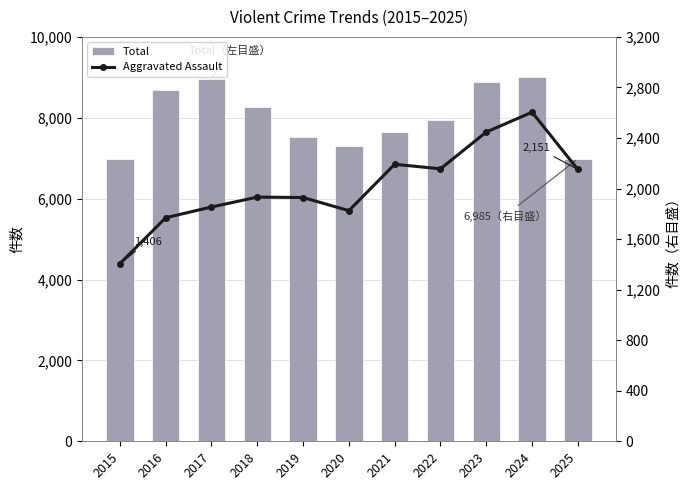

Reading left to right, extract all data points from this chart.

Total: 2015=6975	2016=8694	2017=8969	2018=8256	2019=7520	2020=7300	2021=7660	2022=7933	2023=8880	2024=9000	2025=6985
Aggravated Assault: 2015=1406	2016=1769	2017=1854	2018=1932	2019=1929	2020=1825	2021=2192	2022=2156	2023=2447	2024=2604	2025=2151